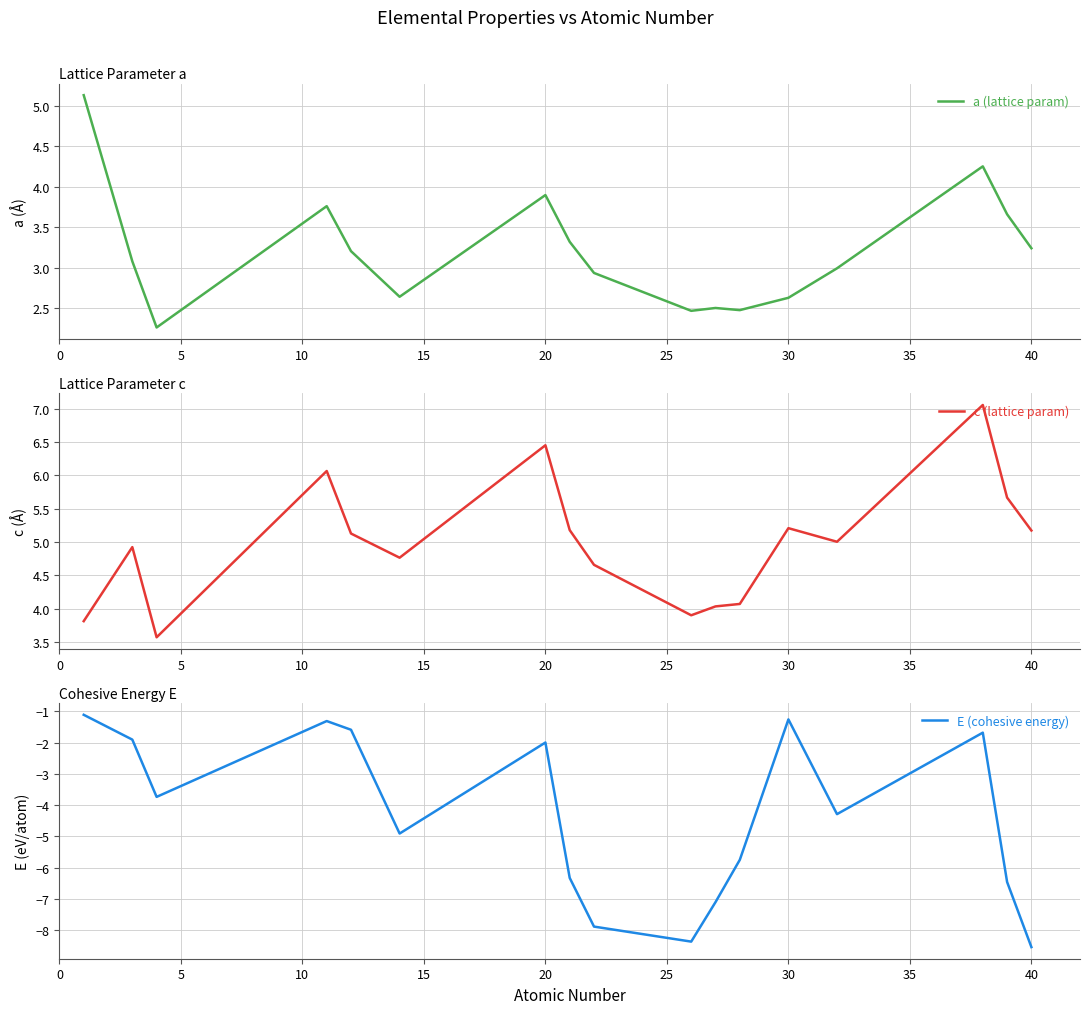

At how many categories does at least one series exceed -6?

17